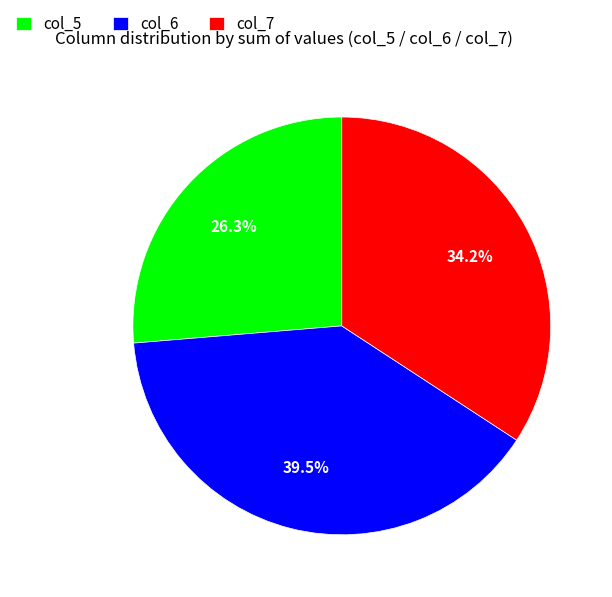

Which slice is the largest?

col_6